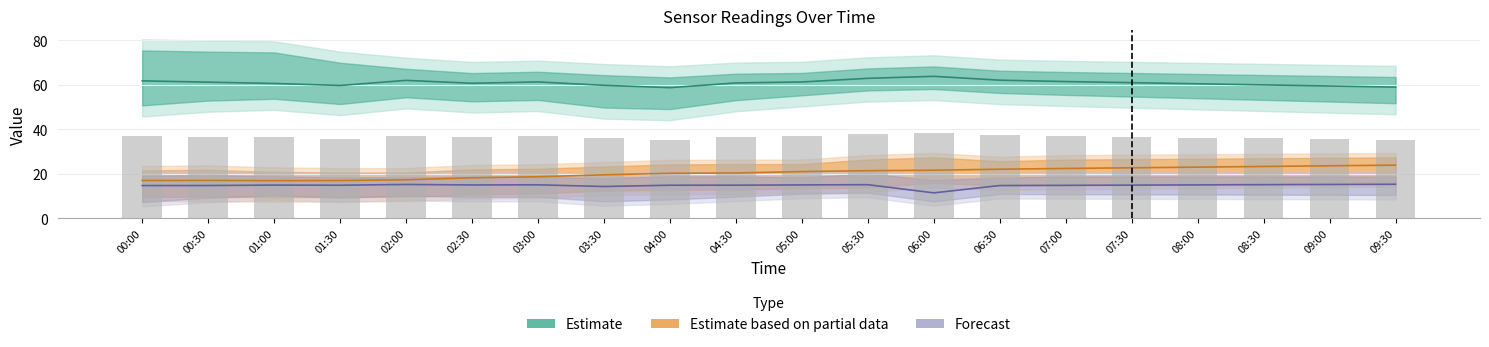

What is the value of the Estimate bar at the 14th from the left?

62.1